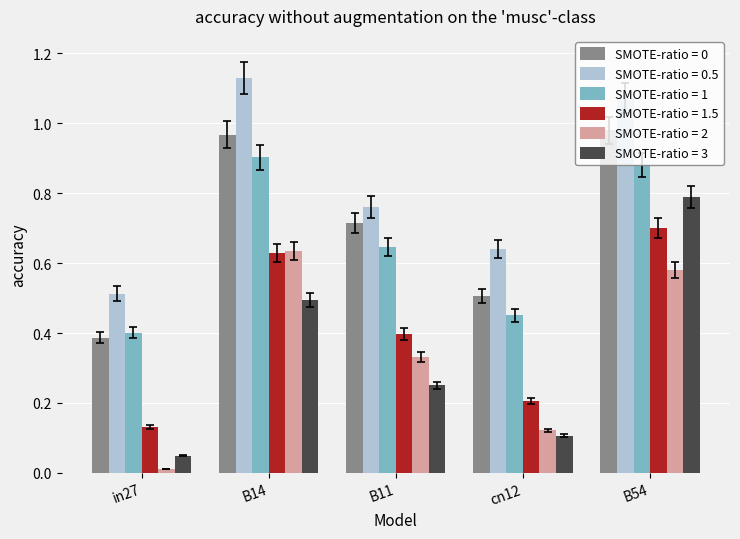

Which series has the largest range (max minus min)?

SMOTE-ratio = 3